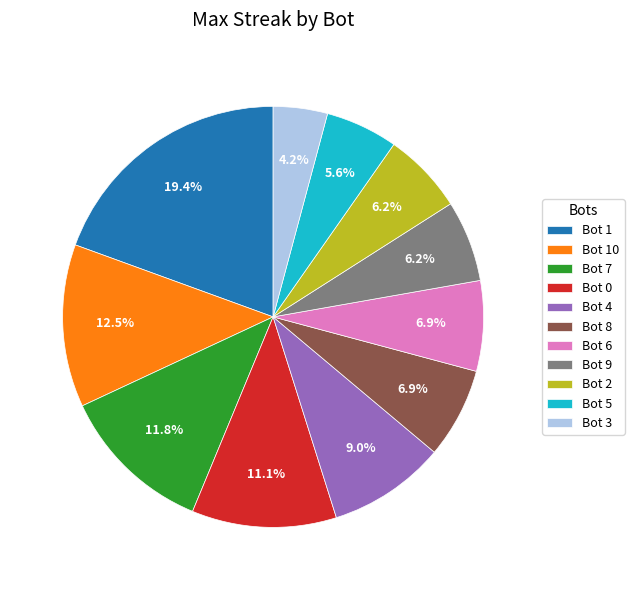

To the nearest percent, what portion does Bot 6 represent?

7%